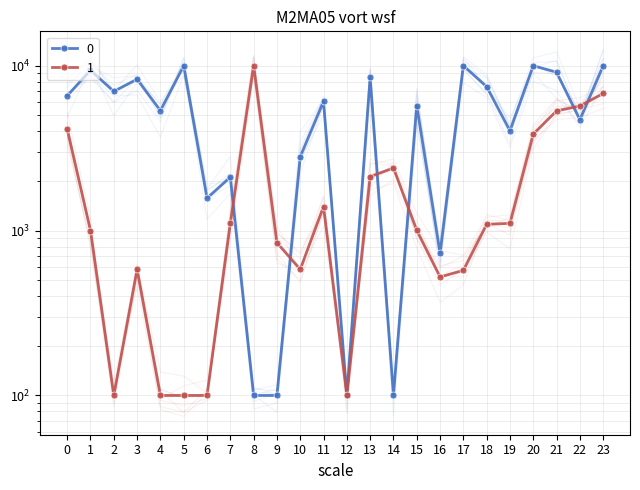

In 1, how many points are lower than both neighbors (excluding endpoints)?

4